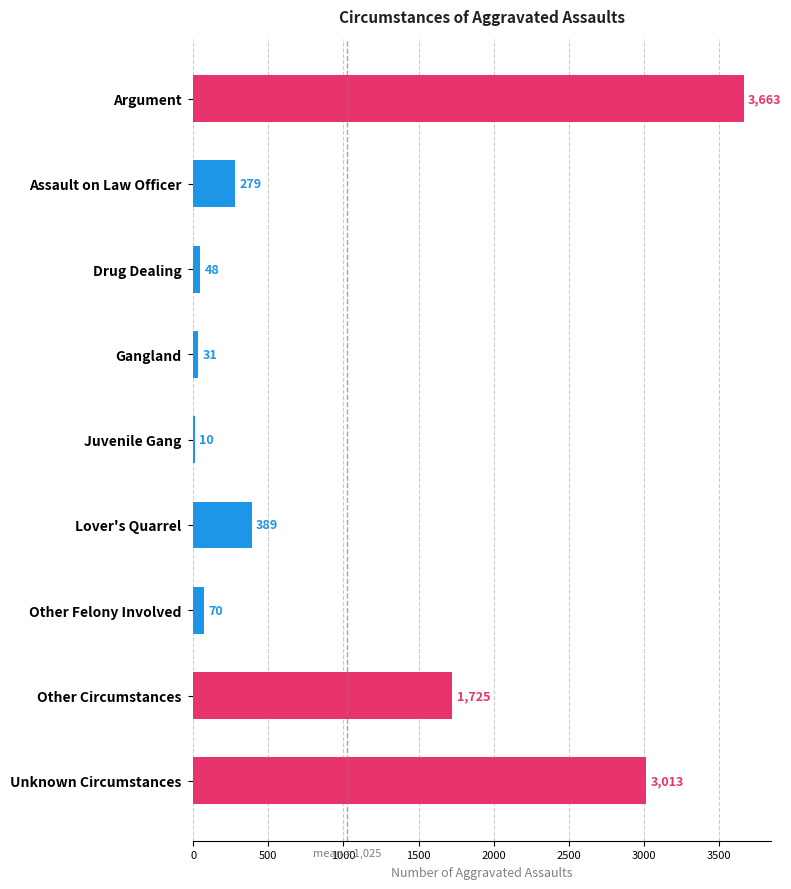

What is the average value?

1025